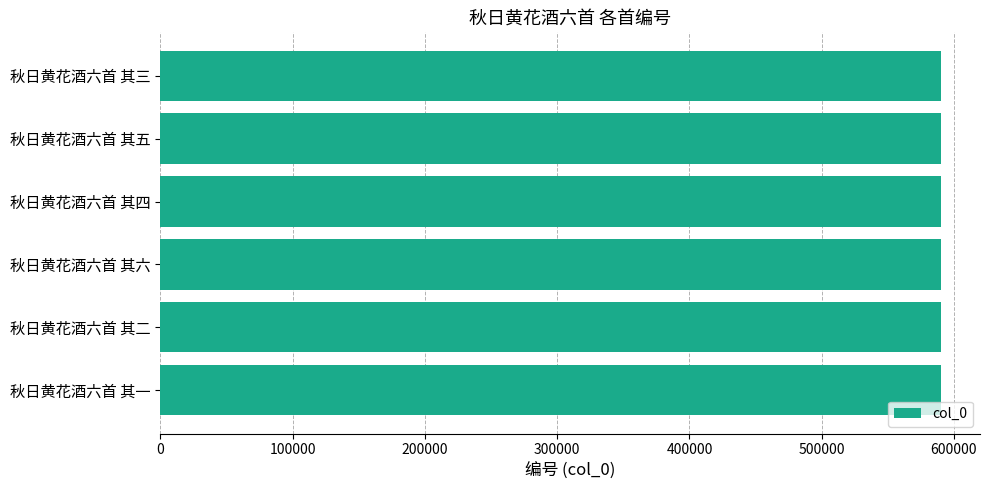

What is the approximate value at 秋日黄花酒六首 其一?

590156